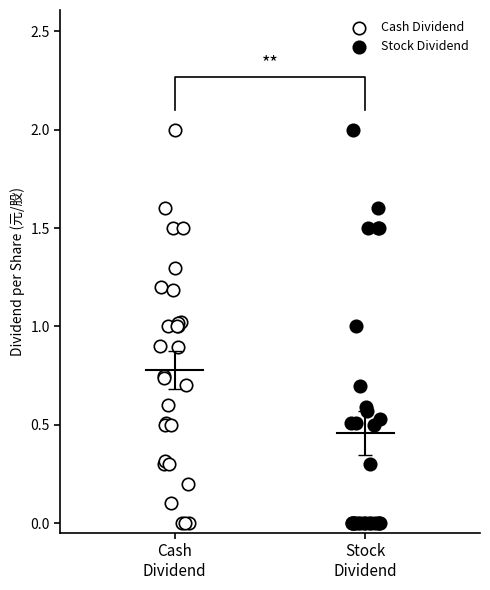

What are all the series names shown in the legend?

Cash Dividend, Stock Dividend